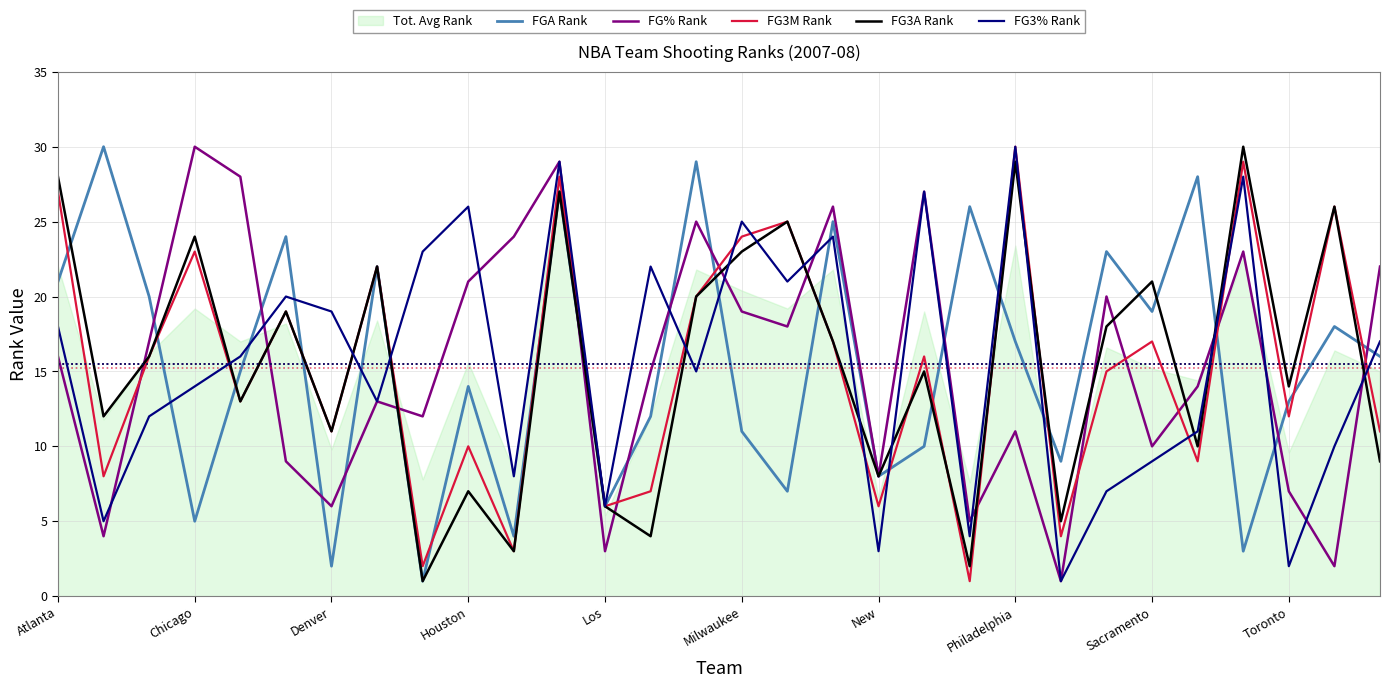

Which category has the highest value in the FG3M Rank series?

Philadelphia